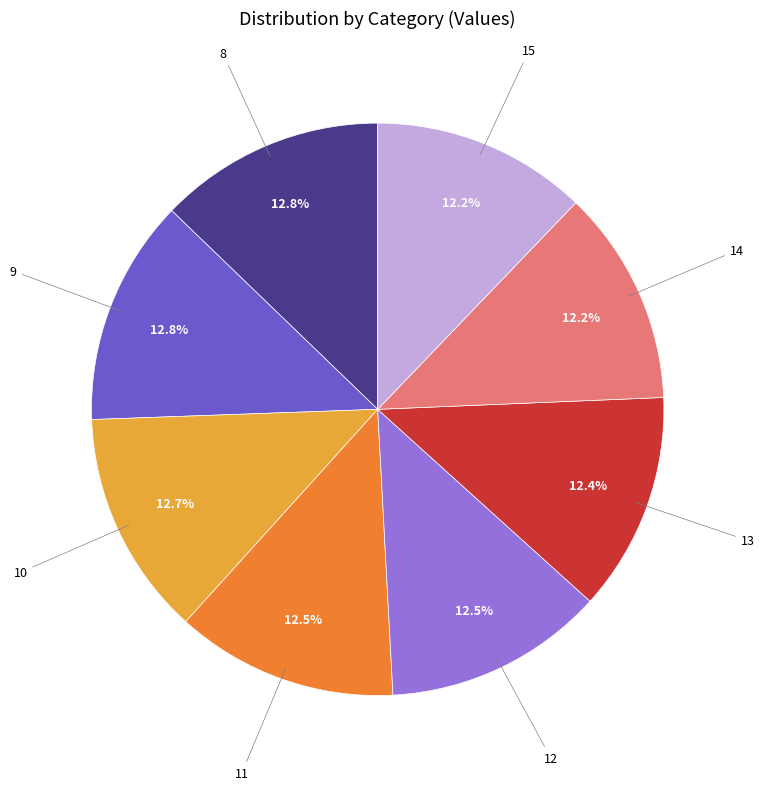

Is there a majority slice in this chart?

No